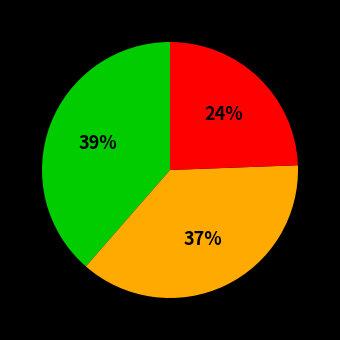

To the nearest percent, what is the average slice percentage?

33%